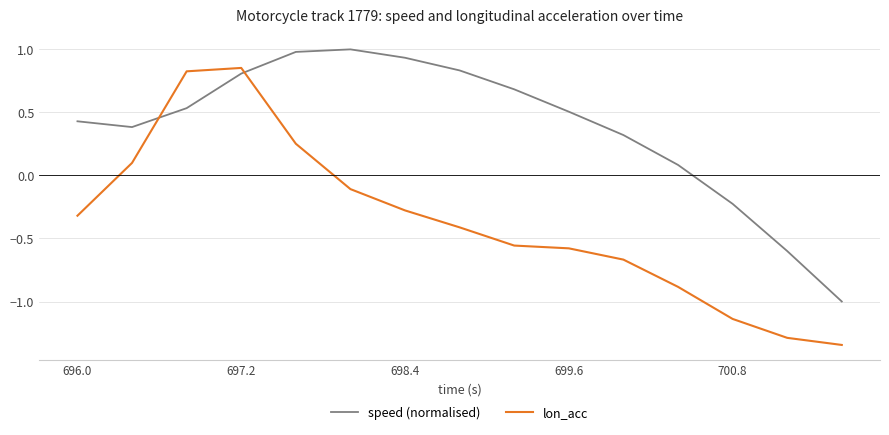

Which series has the largest range (max minus min)?

lon_acc